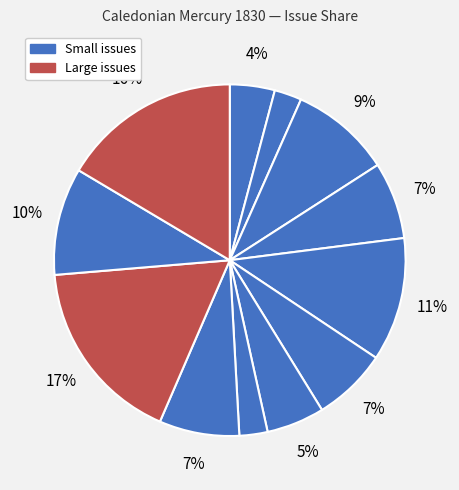

To the nearest percent, what is the average slice percentage?

8%